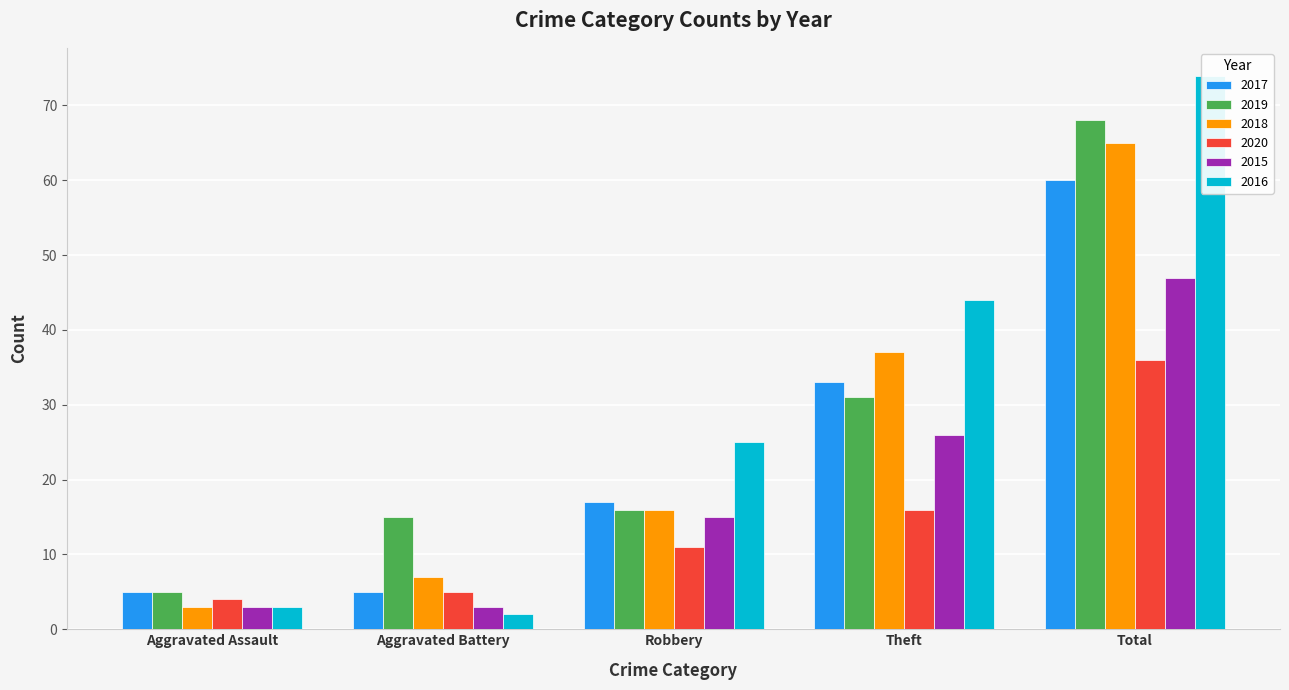

At which category is the sum across all series the highest?

Total